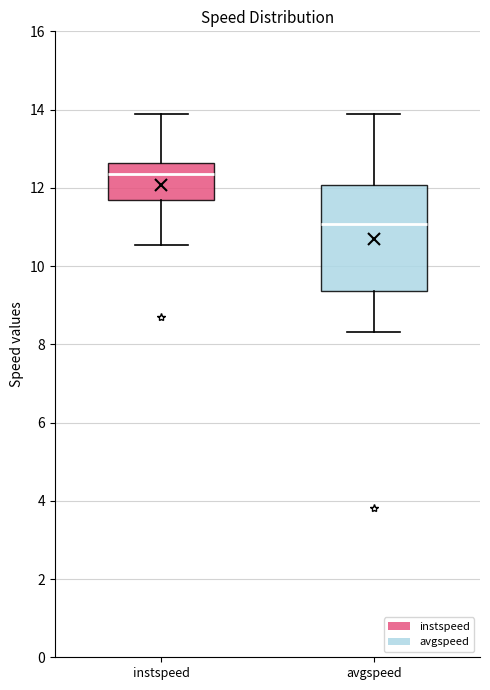

Where does the lower whisker of the box for avgspeed end on the y-axis? The values are not printed on the chart, so give them approximately, as read against the axis.

8.4